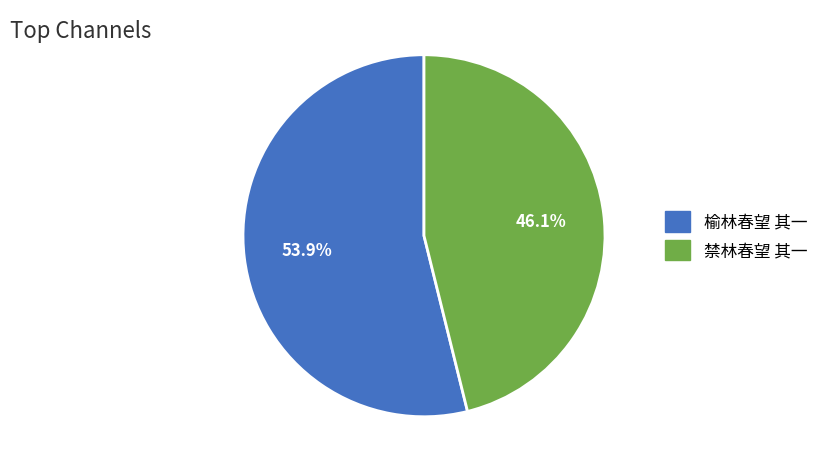

Count the number of slices in the pie.

2